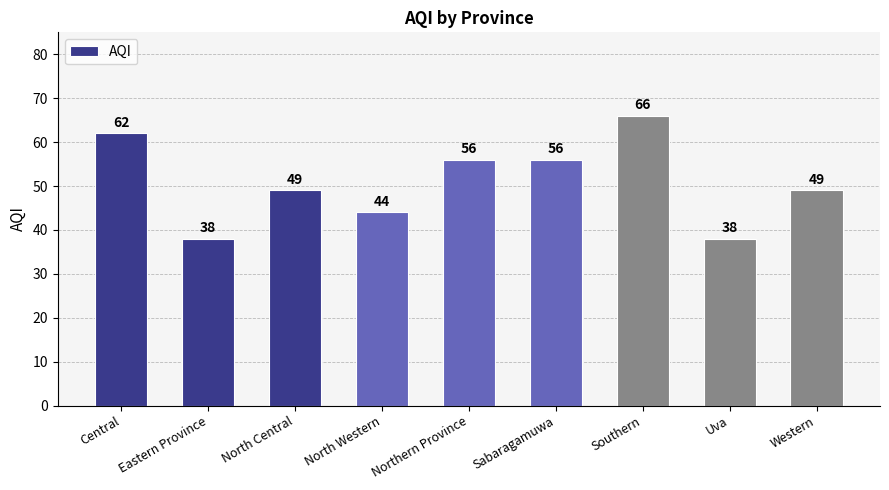

Approximately how many times larger is the value at Sabaragamuwa compared to Central?

0.9